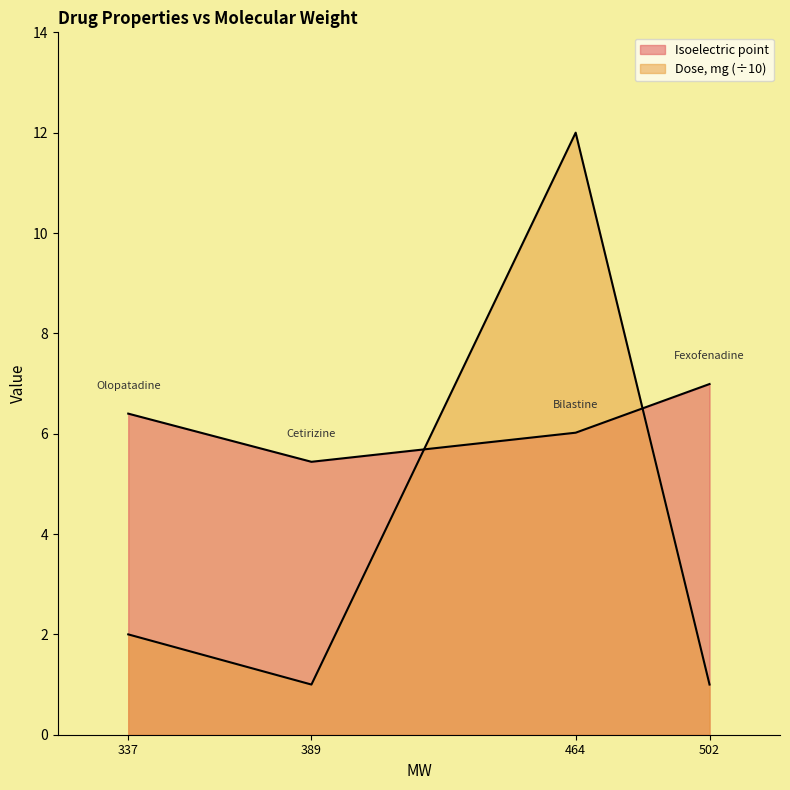

What is the spread (max minus min) of values at 502?

6.0